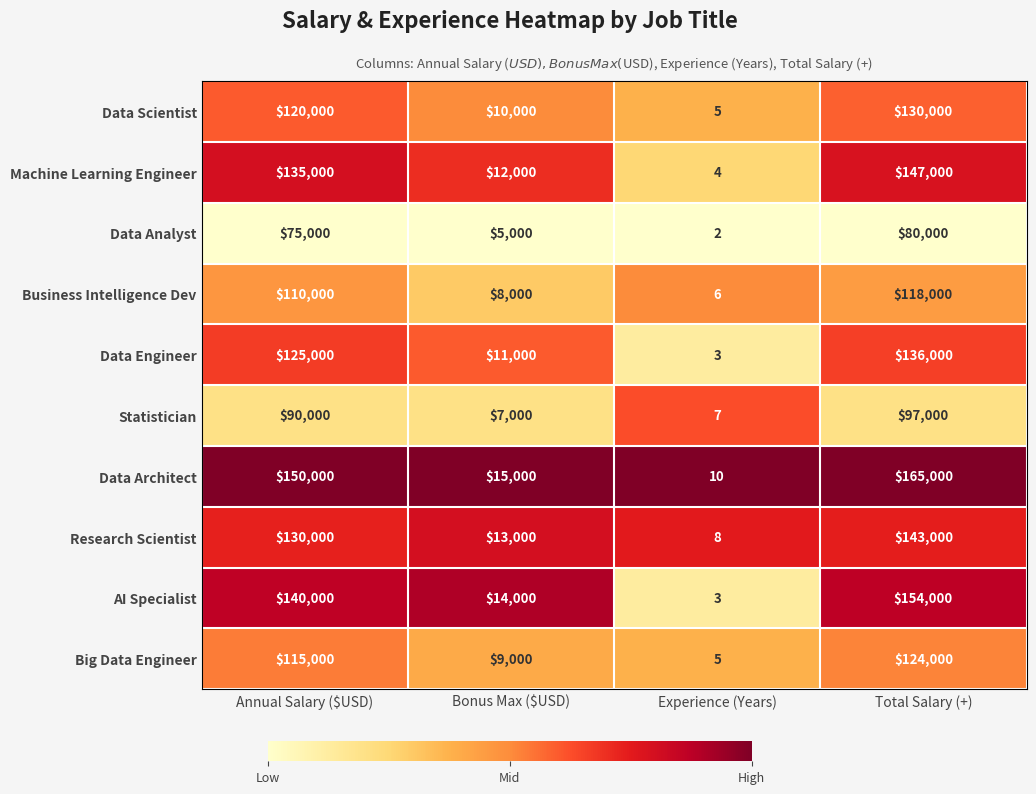

Rank the series by their maximum value, from lowest to highest.

Data Analyst, Statistician, Business Intelligence Dev, Big Data Engineer, Data Scientist, Data Engineer, Research Scientist, Machine Learning Engineer, AI Specialist, Data Architect